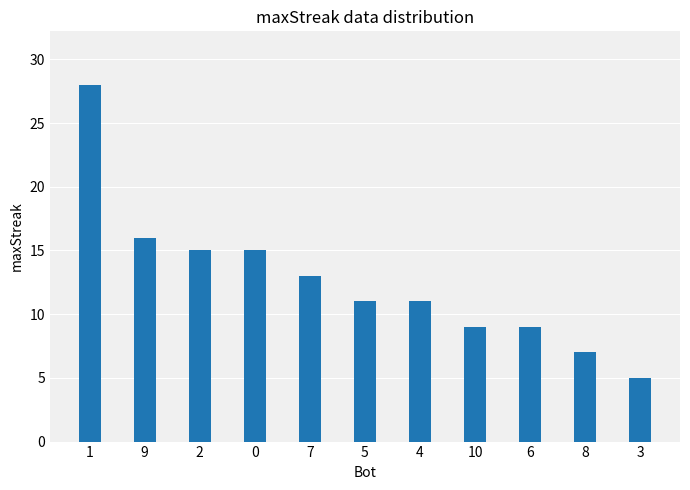

Which category has the lowest value across all series?

3